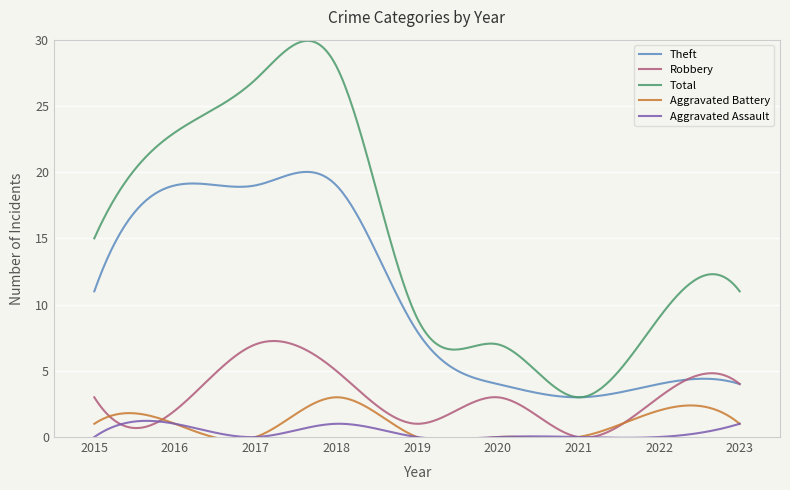

At which label does Robbery first exceed 3?

2017